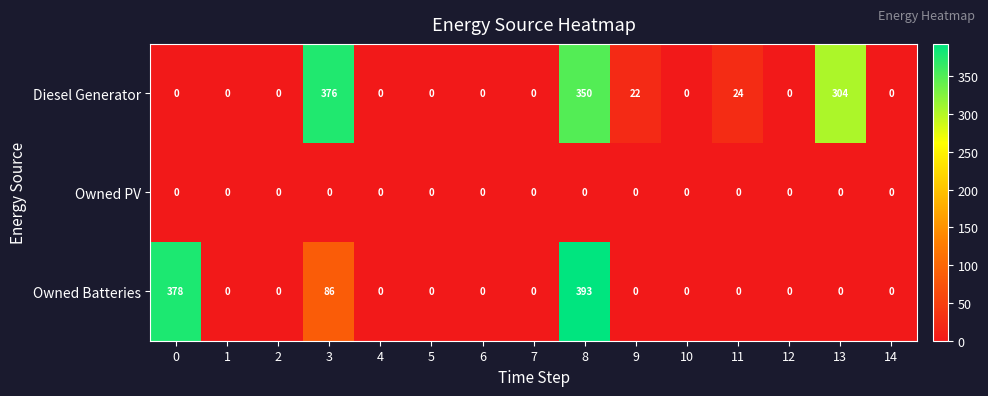

True or false: Owned PV has a value of 0 at 4.

True